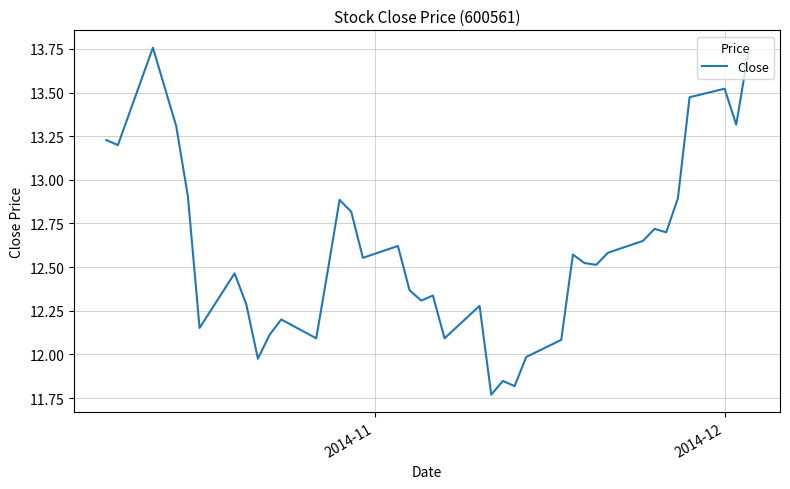

What is the difference between the maximum and minimum values?

2.0